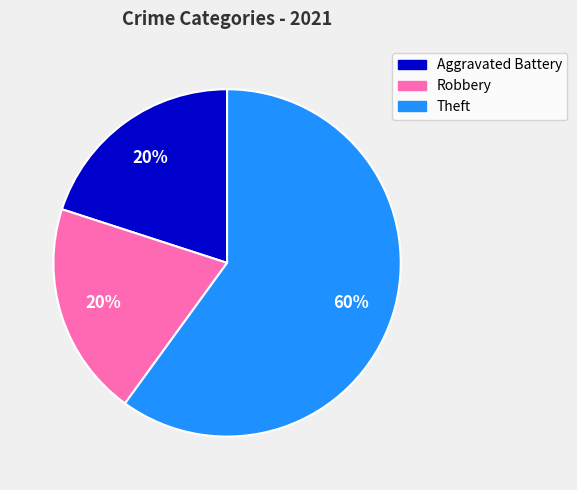

To the nearest percent, what is the combined percentage of Theft and Aggravated Battery?

80%